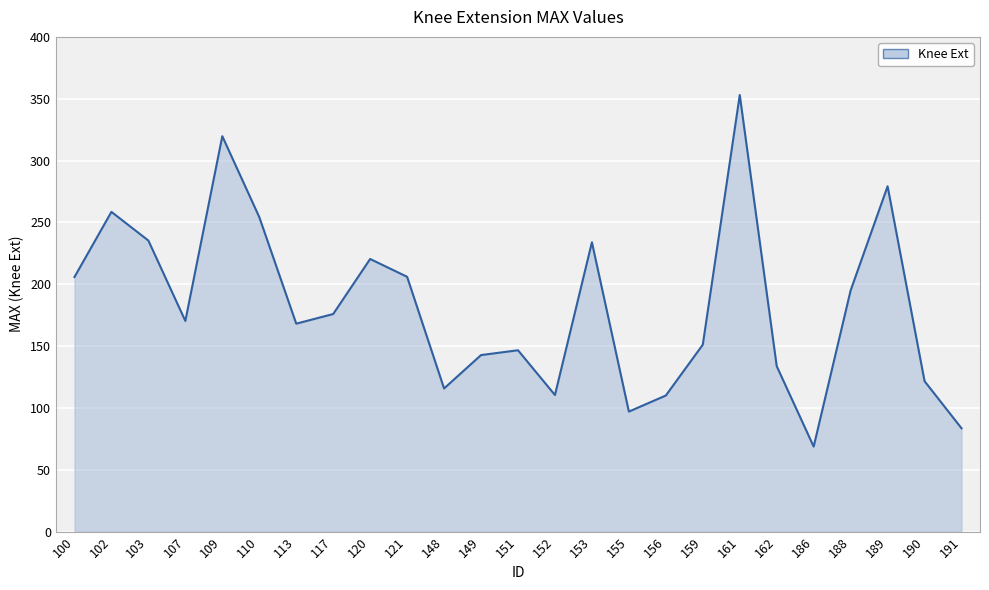

How many interior local valleys (lower than both neighbors) does the data have?

6